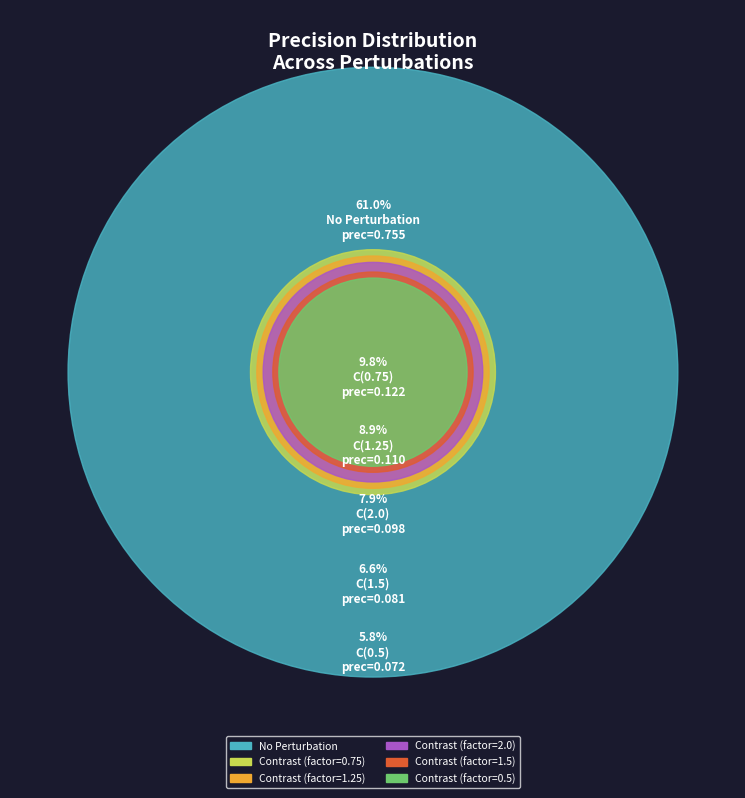

Count the number of slices in the pie.

6